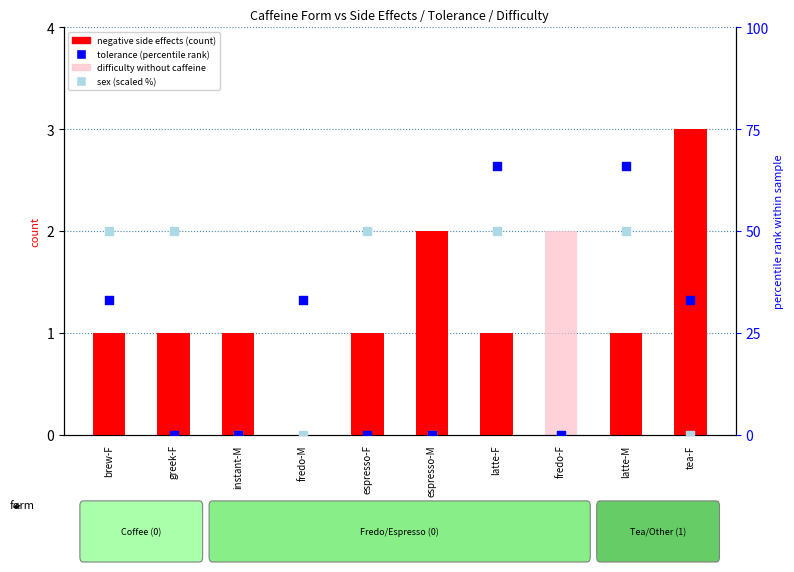

At which category is the sum across all series the highest?

latte-F